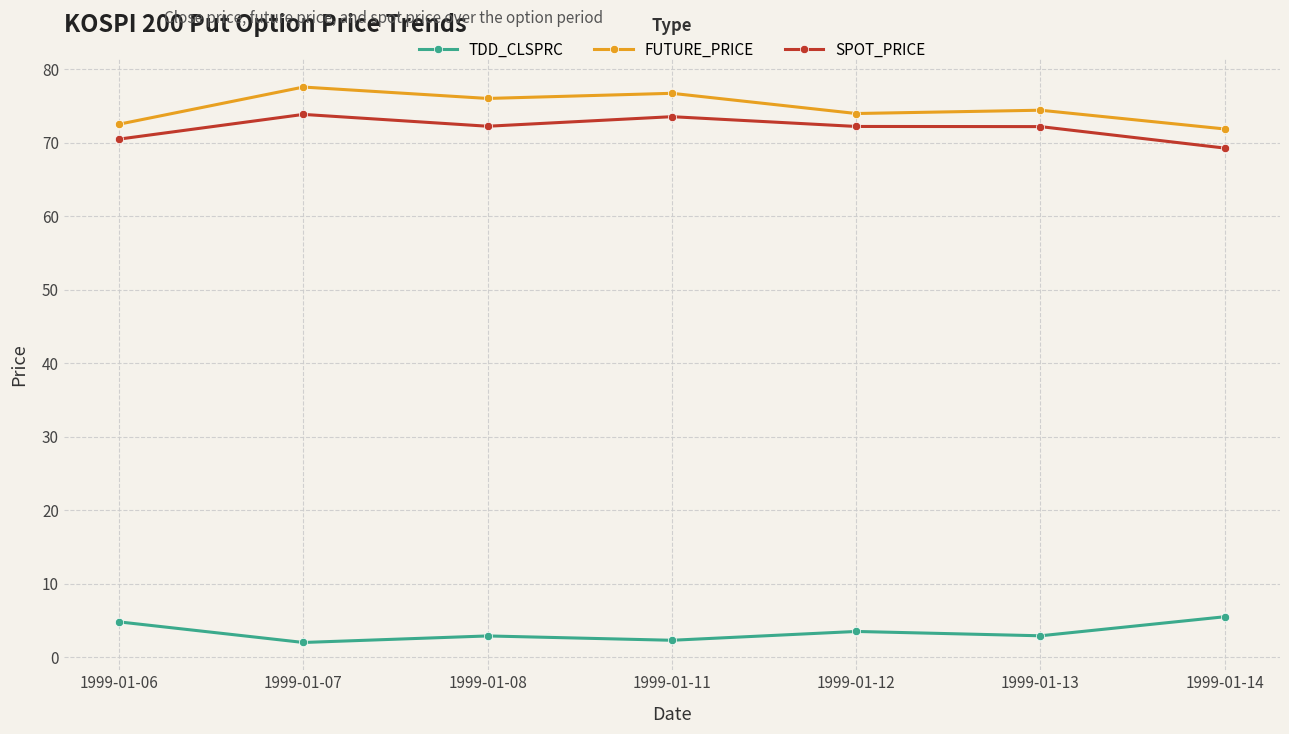

Is the value of FUTURE_PRICE at 1999-01-12 greater than the value of SPOT_PRICE at 1999-01-14?

Yes